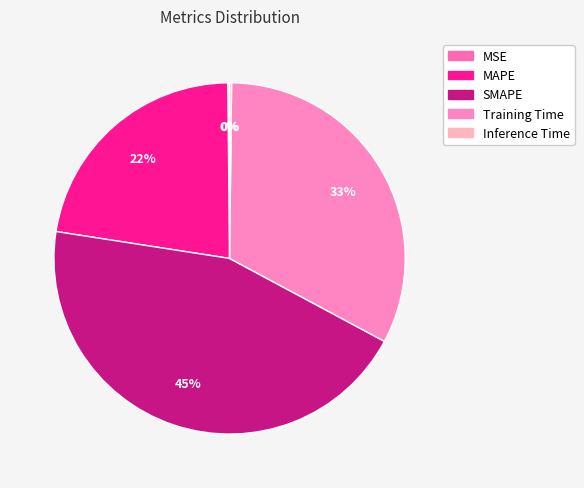

What is the smallest slice in the pie chart?

MSE